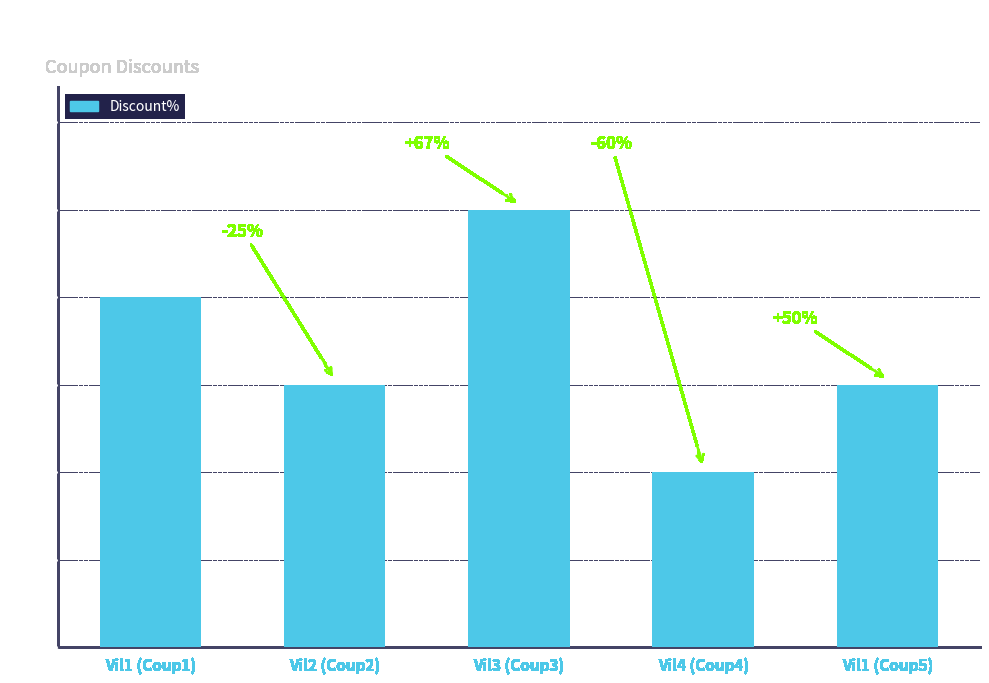

What is the average value?

17